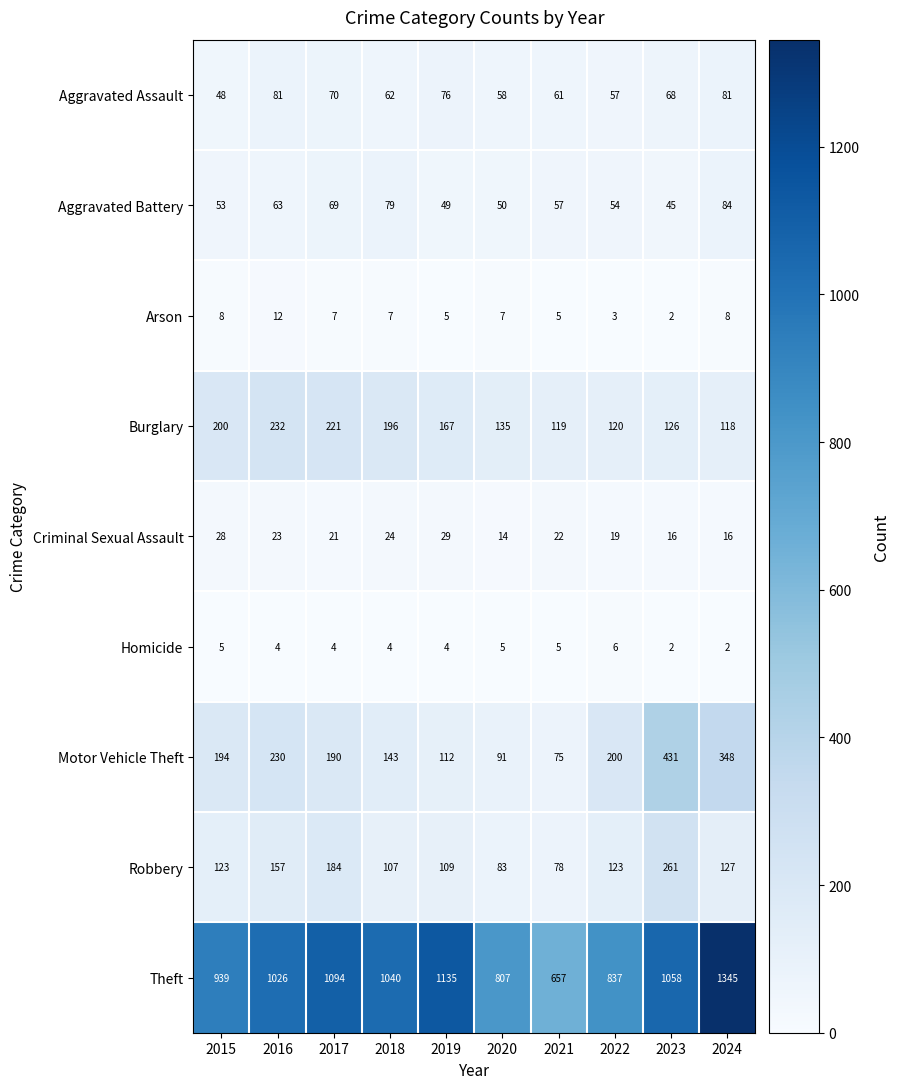

What is the difference between the second highest and minimum values in the Homicide series?

3